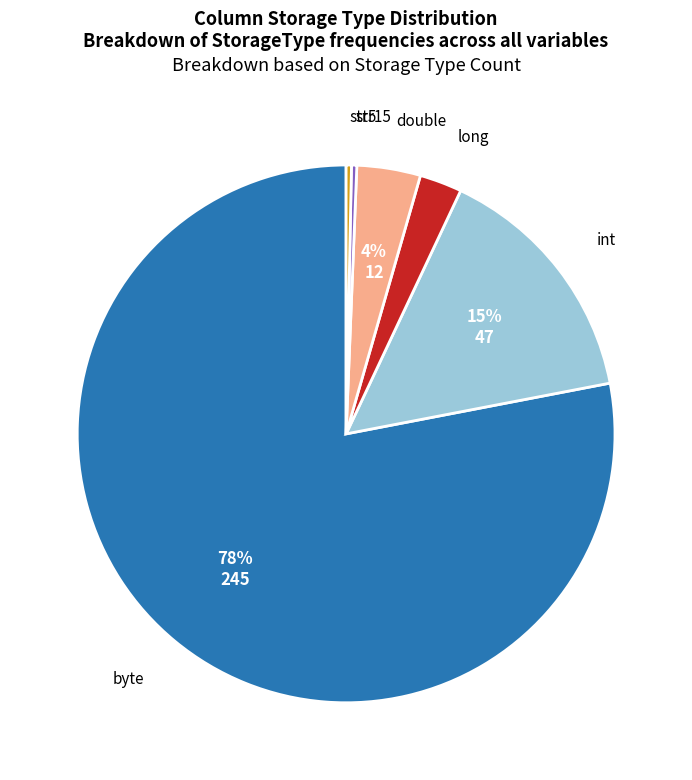

Is there any slice that represents more than half of the pie?

Yes